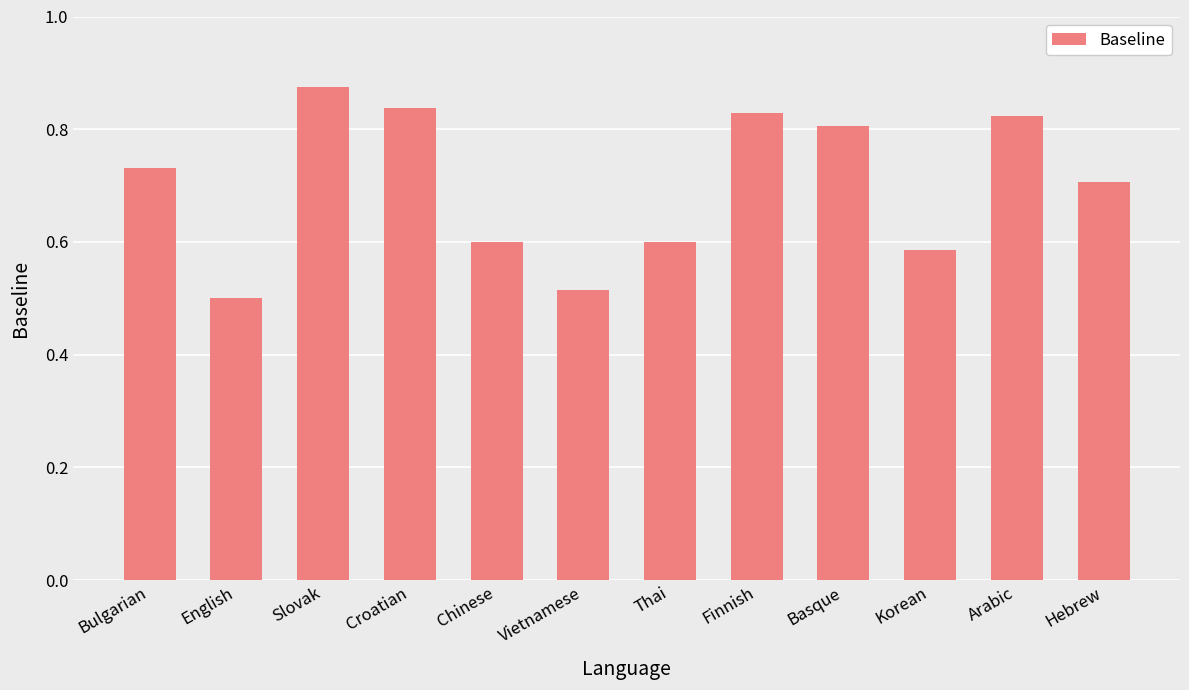

Count the values in the range 0 to 1.

12